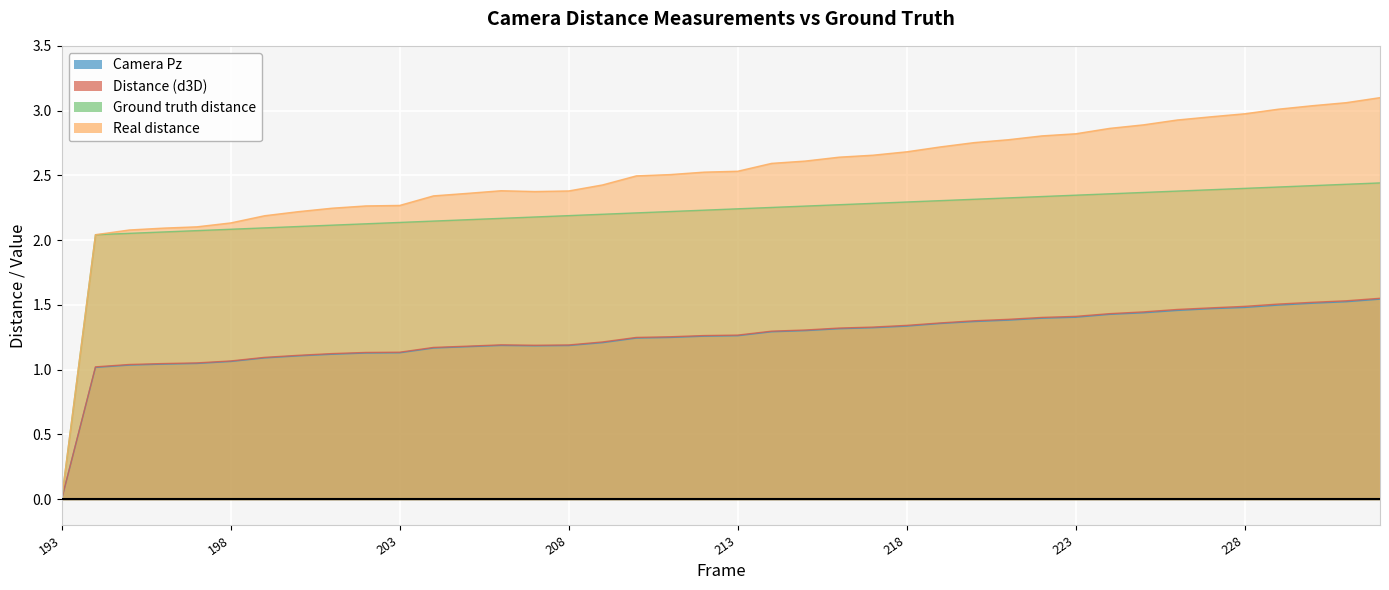

How many values in the Camera Pz series exceed 1?

39